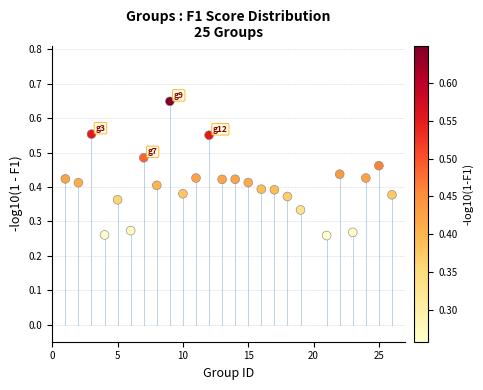

What is the range of X values (max minus min)?

25.0